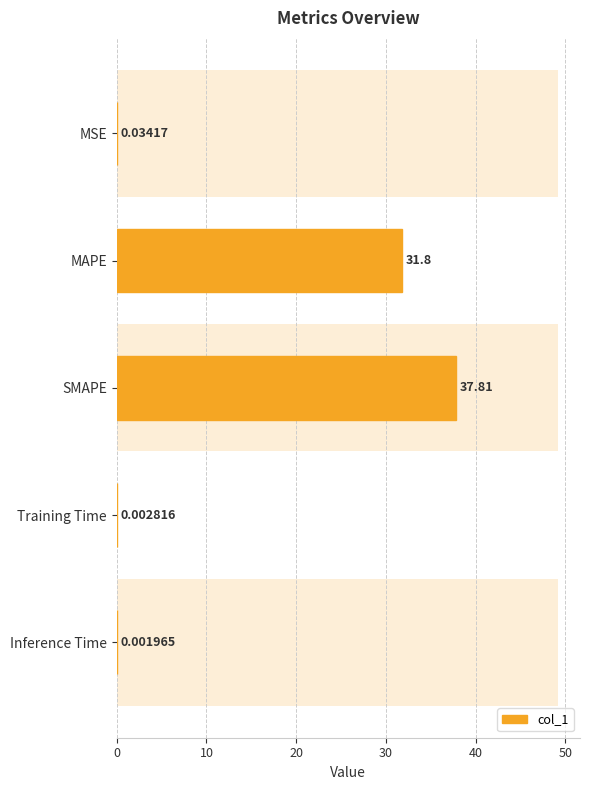

Does the chart contain any negative values?

No